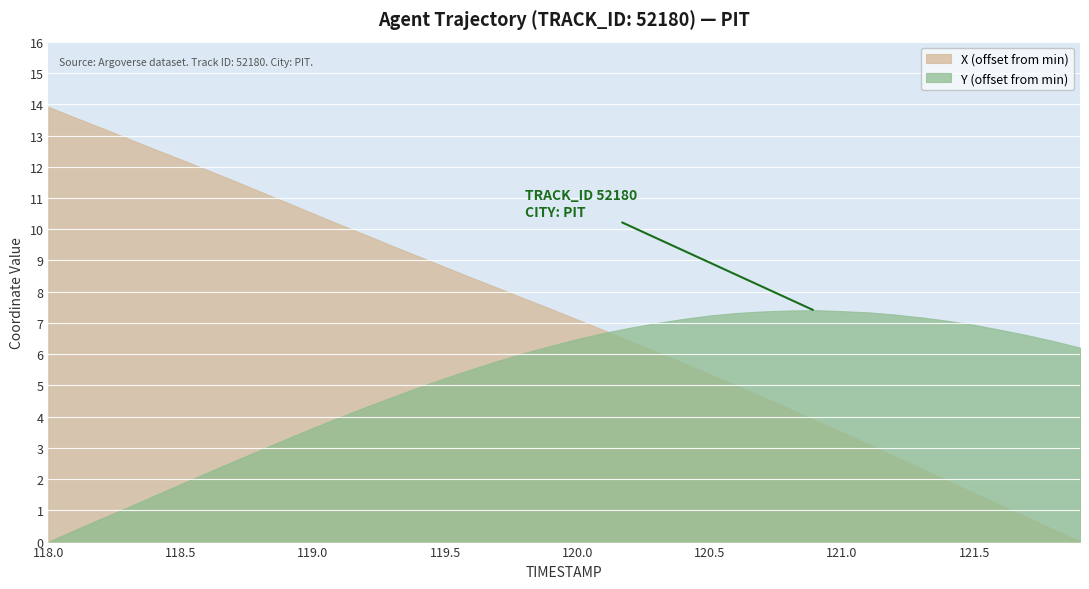

The value of X at 120.2 is 1194.3. True or false?

False